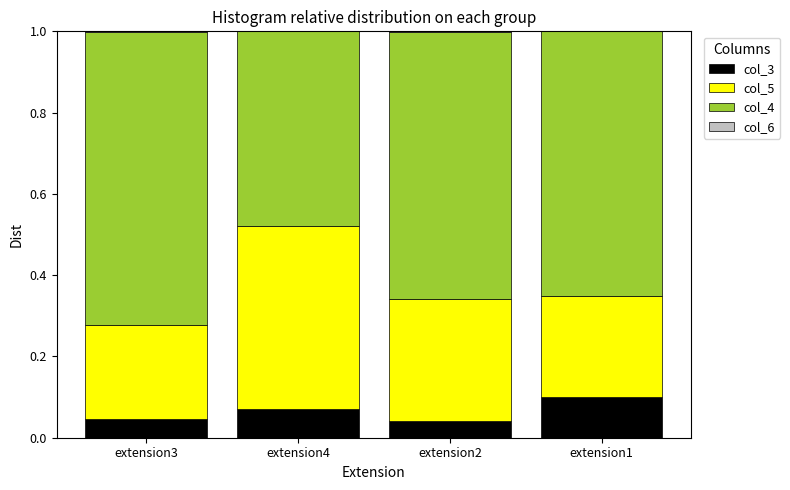

The col_3 series shows 0.1 at extension1. True or false?

True